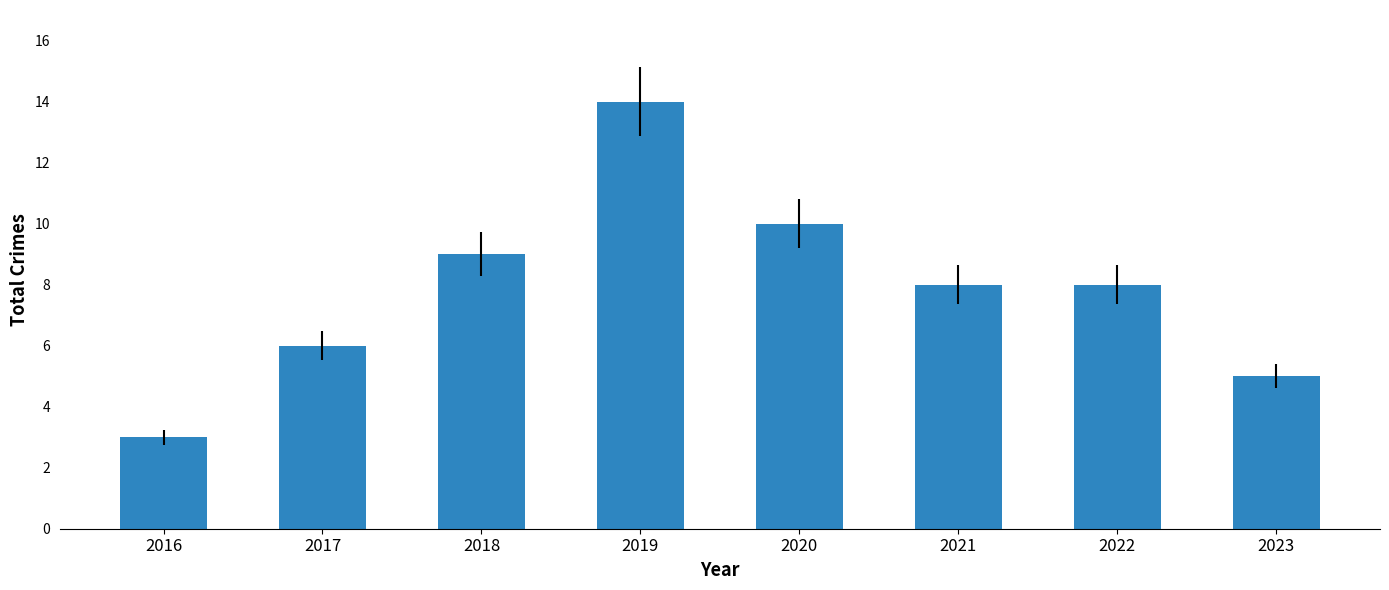

What is the sum of the values at 2023 and 2021?

13